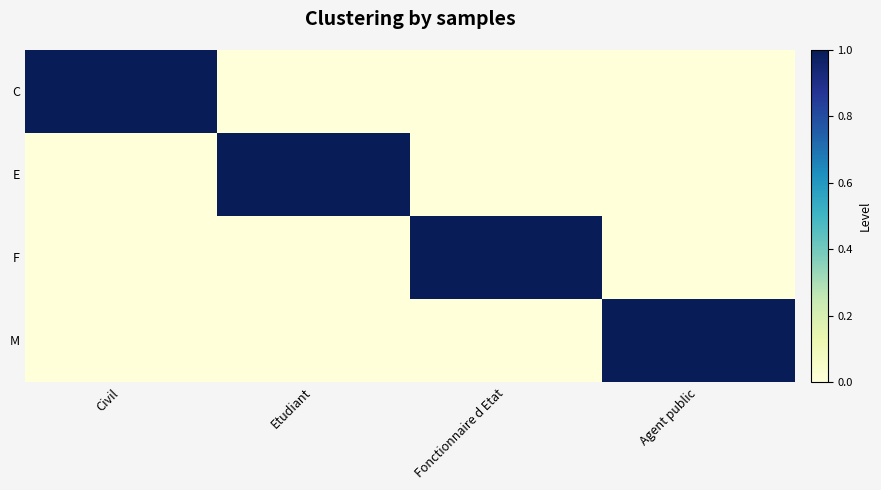

What is the greatest value displayed?

1